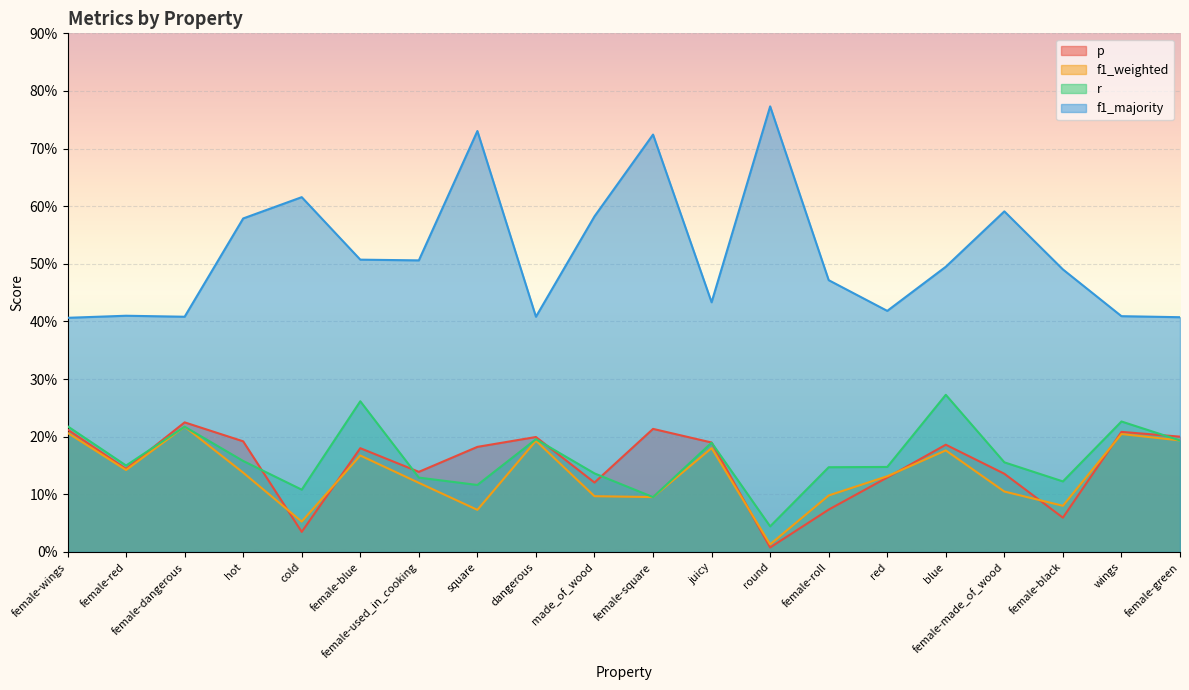

True or false: f1_majority has more than 1 interior local peaks.

True